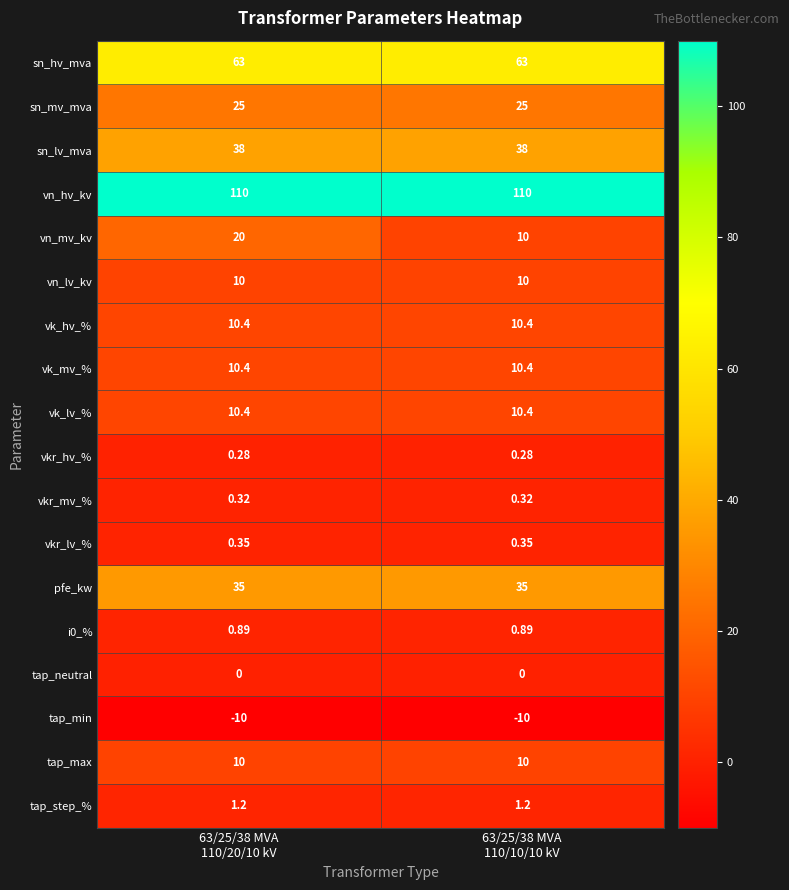

Which series has the largest range (max minus min)?

vn_mv_kv